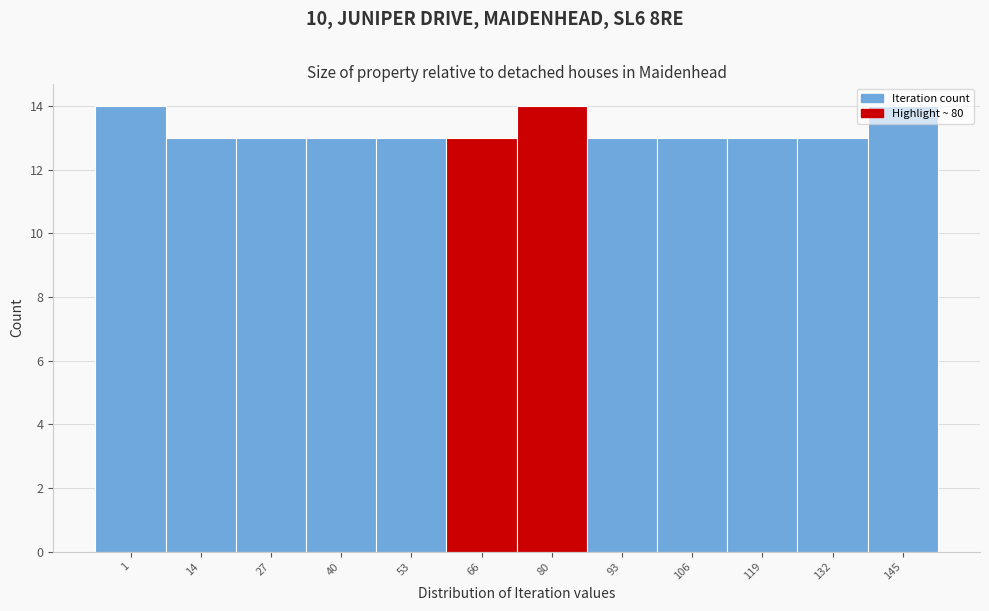

What is the ratio of the value at 14 to the value at 106?

1.0